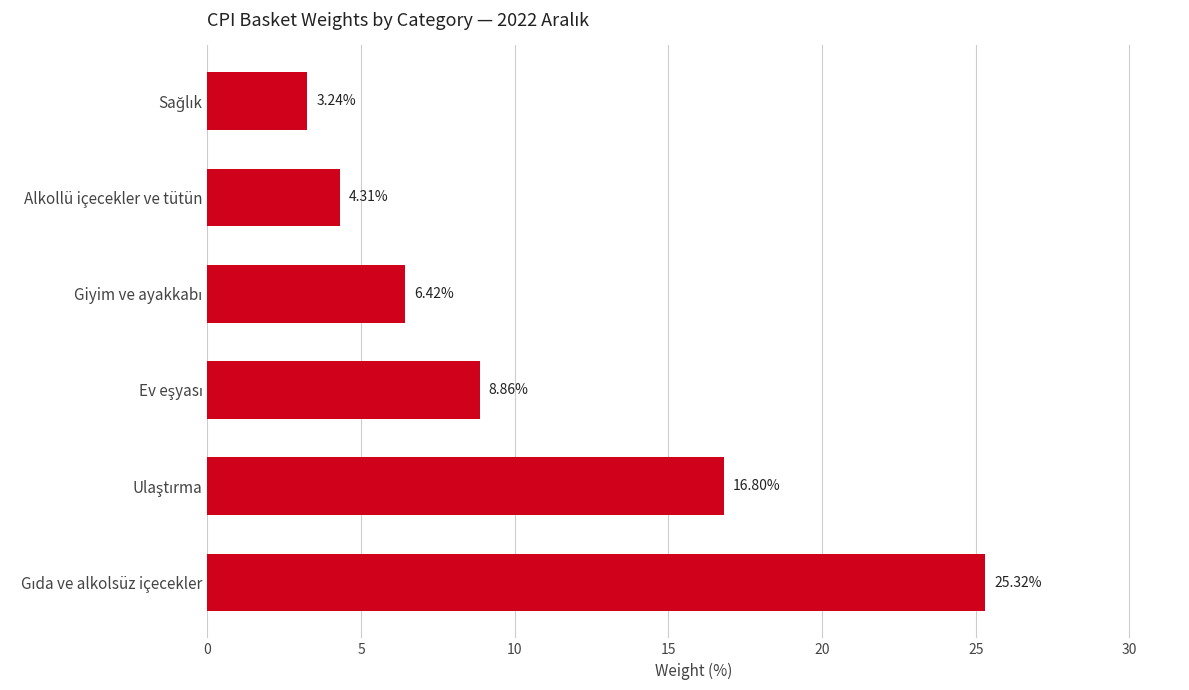

How many values are below 8?

3